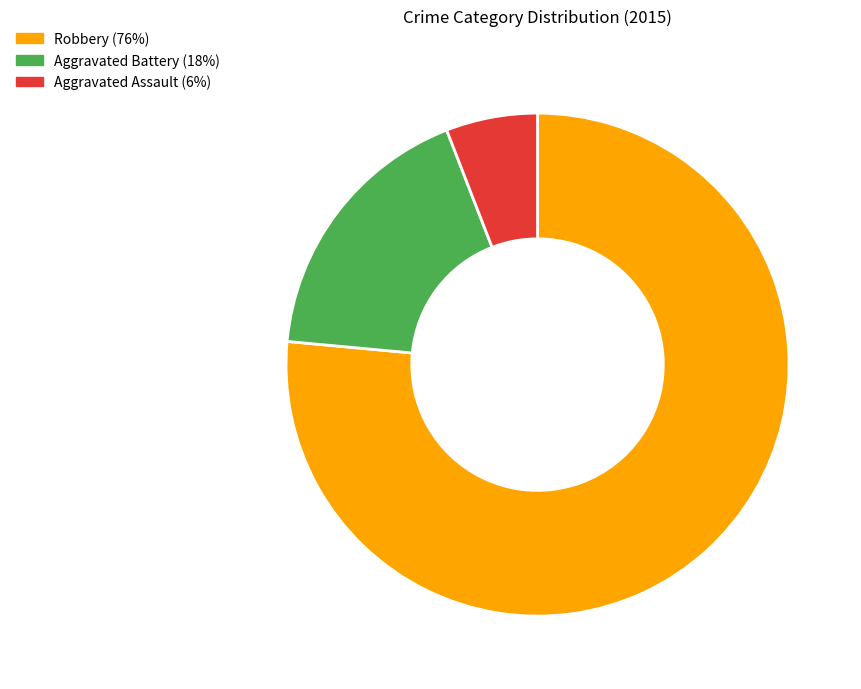

Combined, do Aggravated Assault and Aggravated Battery account for over 50%?

No